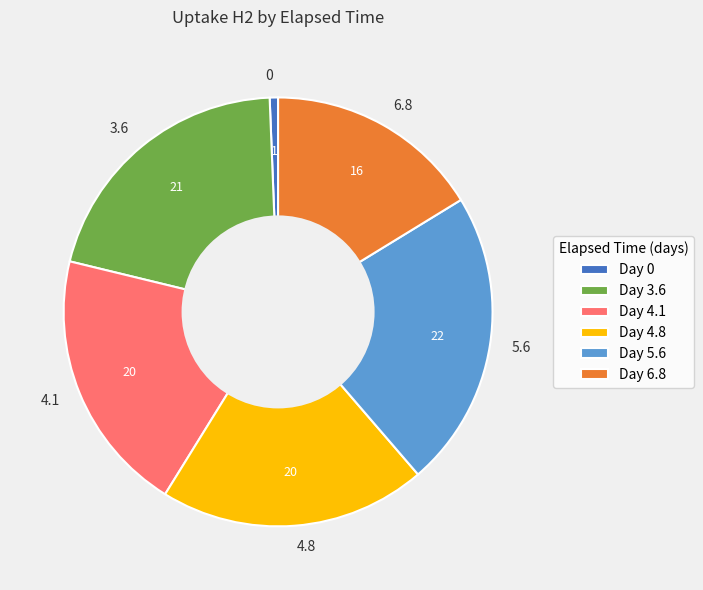

Does any single category account for the majority?

No